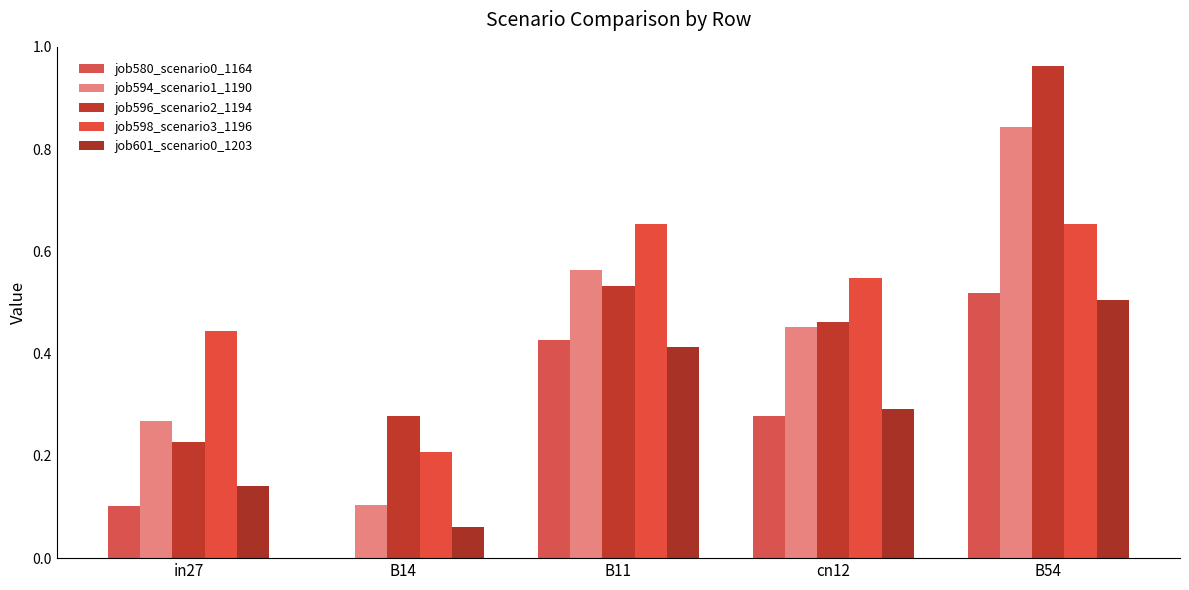

Between in27 and B54, which series saw the biggest shift?

job596_scenario2_1194